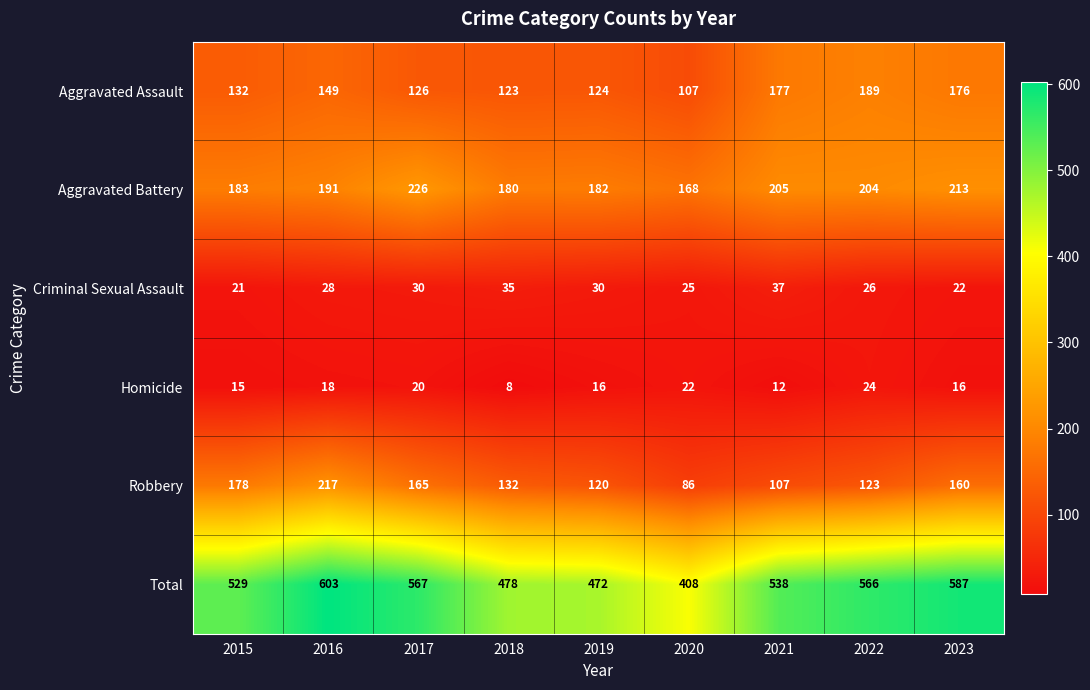

True or false: Aggravated Assault has a value of 107 at 2020.

True